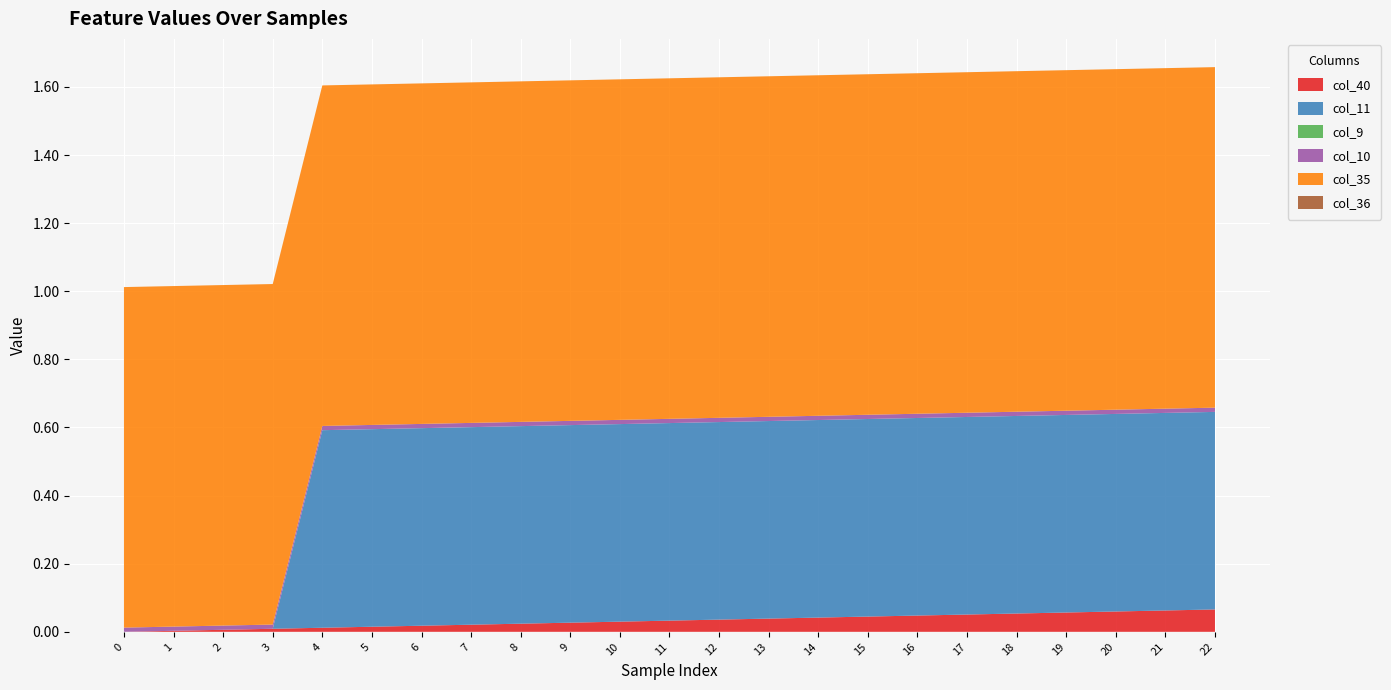

Reading right to left, what are all the values shown in this chart?

col_40: 0.1	0.1	0.1	0.1	0.1	0.1	0.0	0.0	0.0	0.0	0.0	0.0	0.0	0.0	0.0	0.0	0.0	0.0	0.0	0.0	0.0	0.0	0.0
col_11: 0.6	0.6	0.6	0.6	0.6	0.6	0.6	0.6	0.6	0.6	0.6	0.6	0.6	0.6	0.6	0.6	0.6	0.6	0.6	0.0	0.0	0.0	0.0
col_9: 0.0	0.0	0.0	0.0	0.0	0.0	0.0	0.0	0.0	0.0	0.0	0.0	0.0	0.0	0.0	0.0	0.0	0.0	0.0	0.0	0.0	0.0	0.0
col_10: 0.0	0.0	0.0	0.0	0.0	0.0	0.0	0.0	0.0	0.0	0.0	0.0	0.0	0.0	0.0	0.0	0.0	0.0	0.0	0.0	0.0	0.0	0.0
col_35: 1.0	1.0	1.0	1.0	1.0	1.0	1.0	1.0	1.0	1.0	1.0	1.0	1.0	1.0	1.0	1.0	1.0	1.0	1.0	1.0	1.0	1.0	1.0
col_36: 0.0	0.0	0.0	0.0	0.0	0.0	0.0	0.0	0.0	0.0	0.0	0.0	0.0	0.0	0.0	0.0	0.0	0.0	0.0	0.0	0.0	0.0	0.0